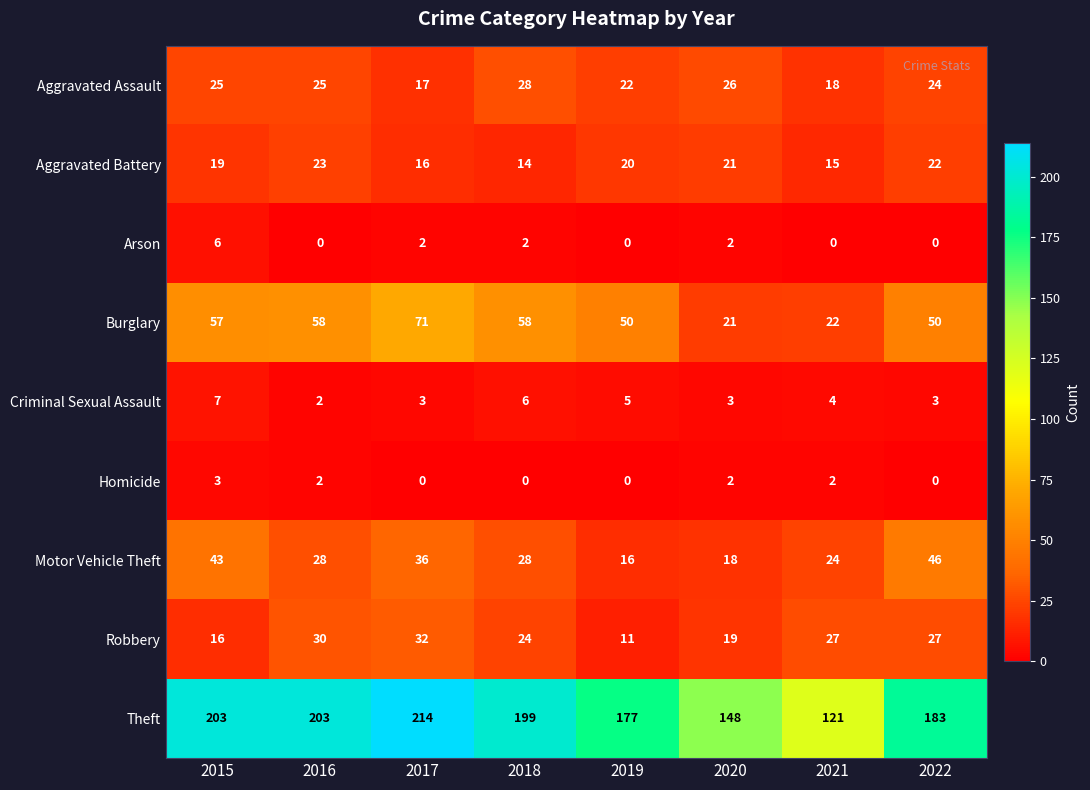

At which category does the chart reach its peak across all series?

2017